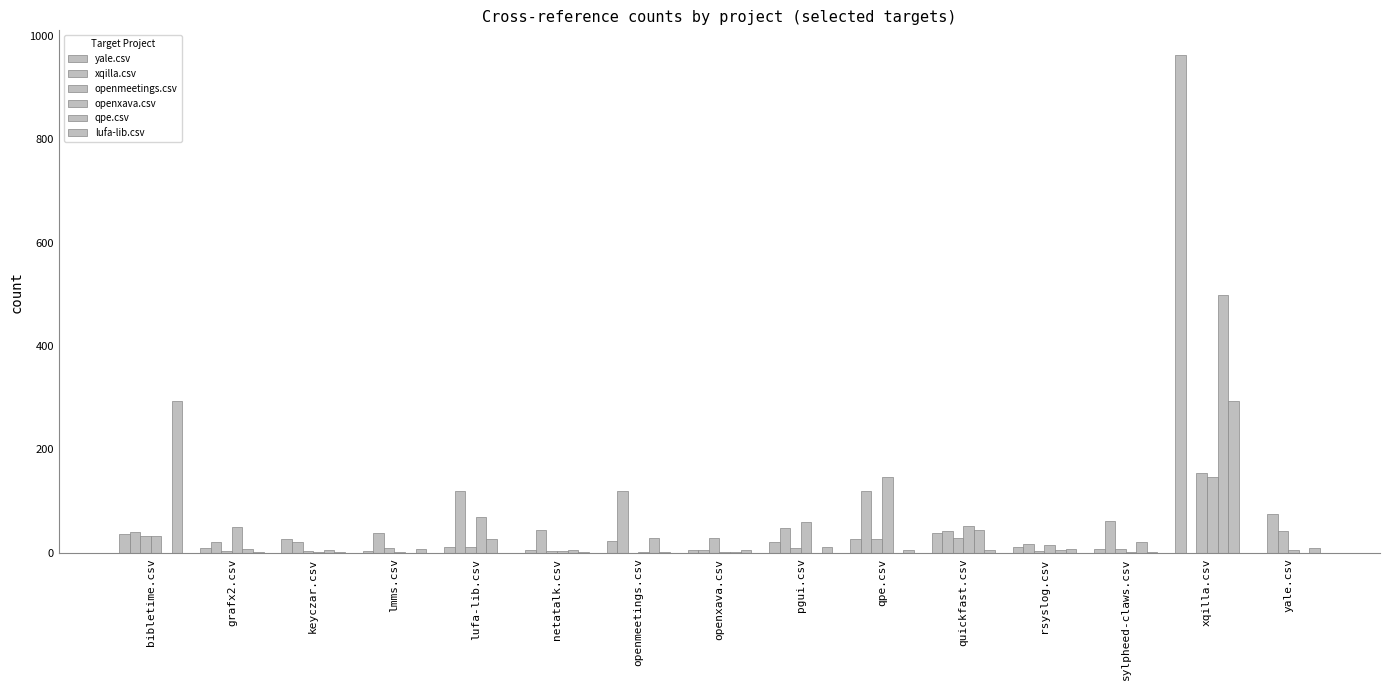

What is the difference between the highest and lowest values at netatalk.csv?

44